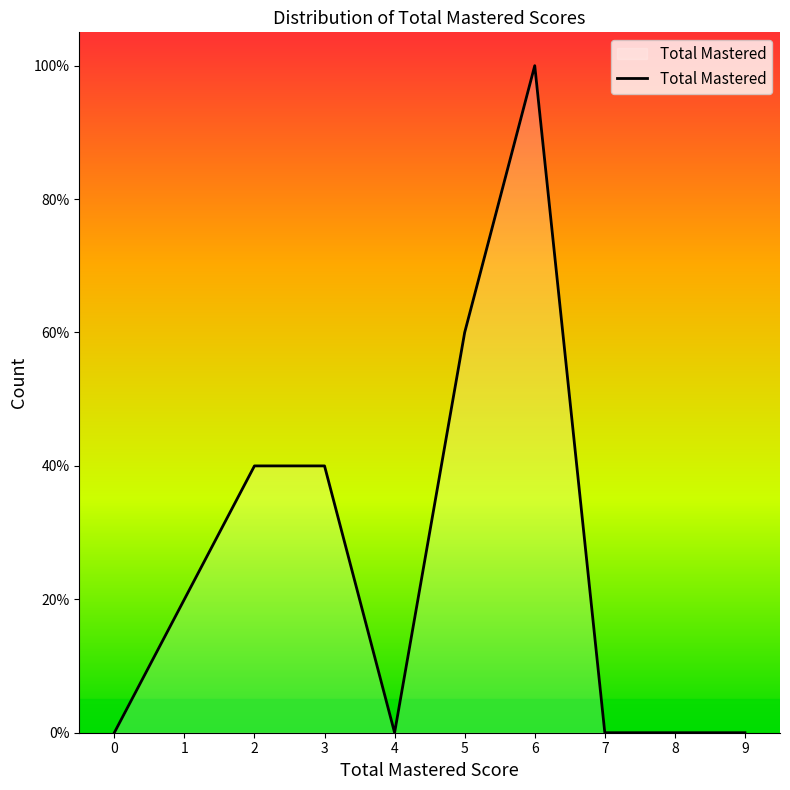

The chart shows a value of 70 at 0. True or false?

False